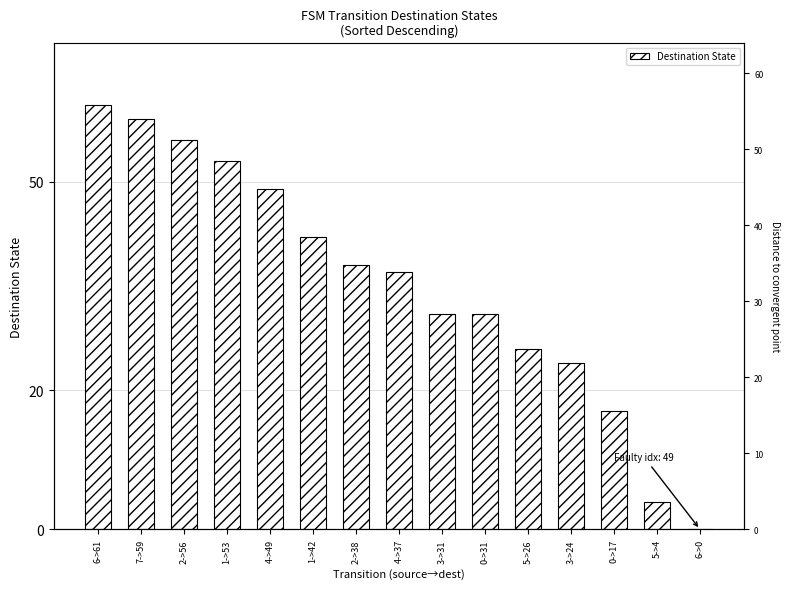

What is the greatest value displayed?

61